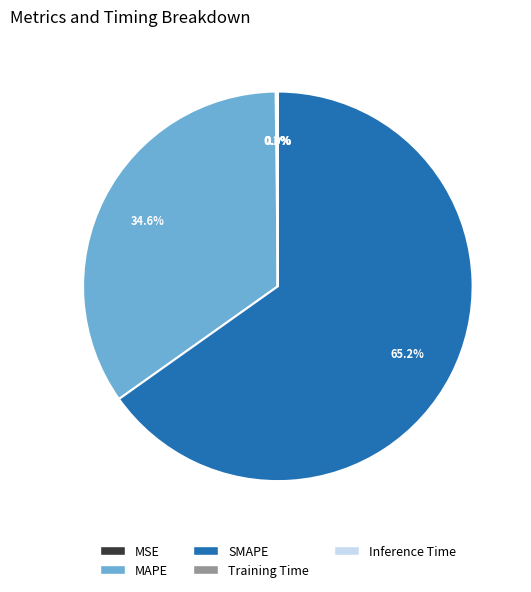

What is the largest slice in the pie chart?

SMAPE